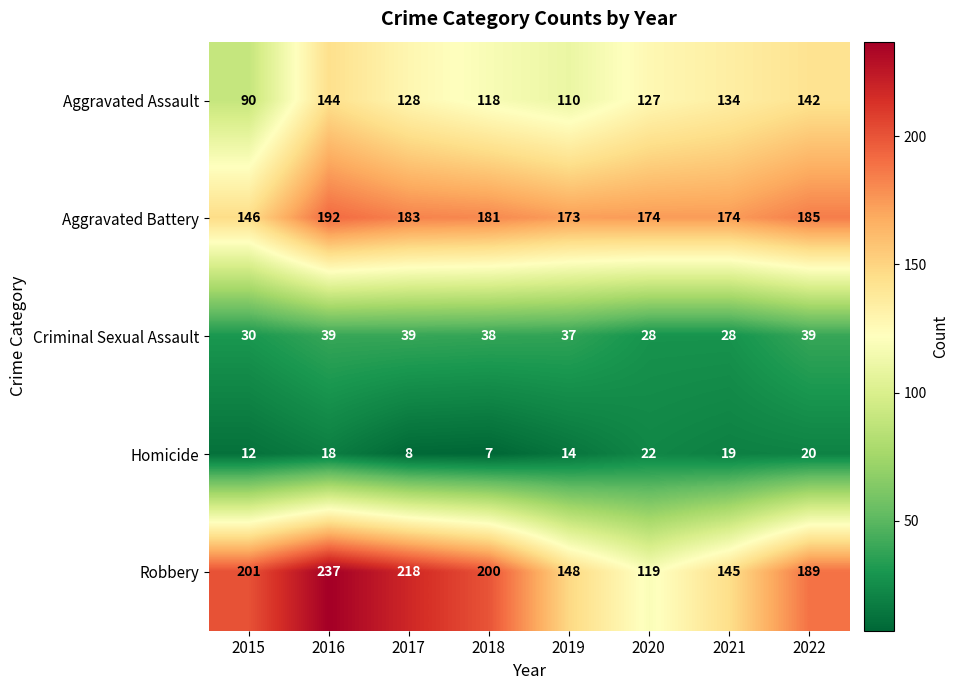

What is the difference between the highest and lowest values at 2022?

169